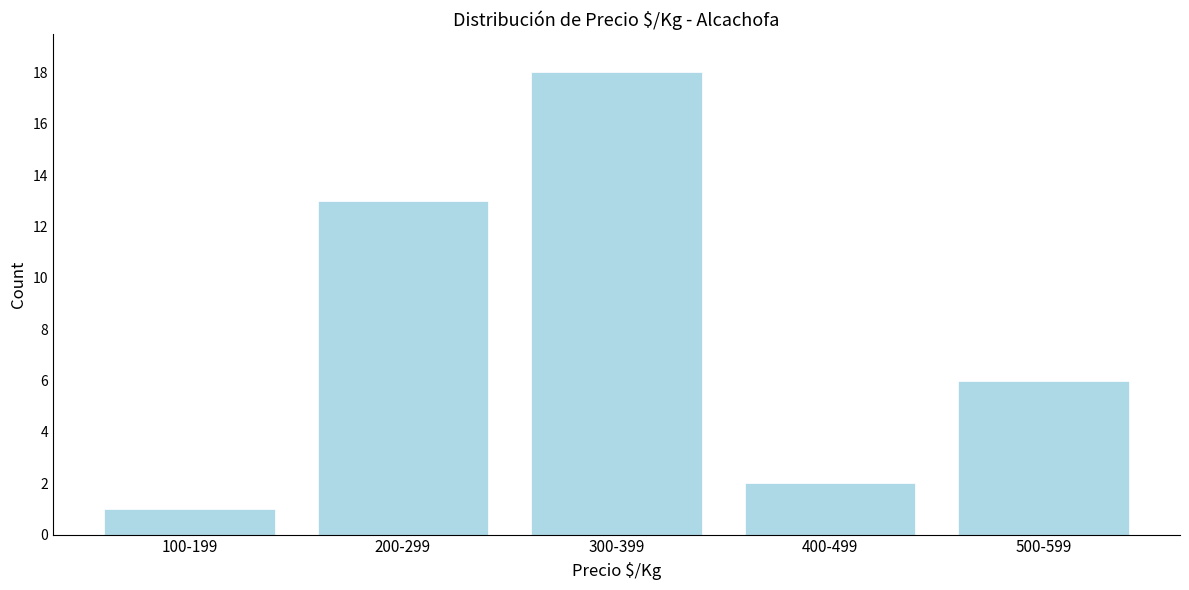

Reading left to right, extract all data points from this chart.

100-199=1	200-299=13	300-399=18	400-499=2	500-599=6